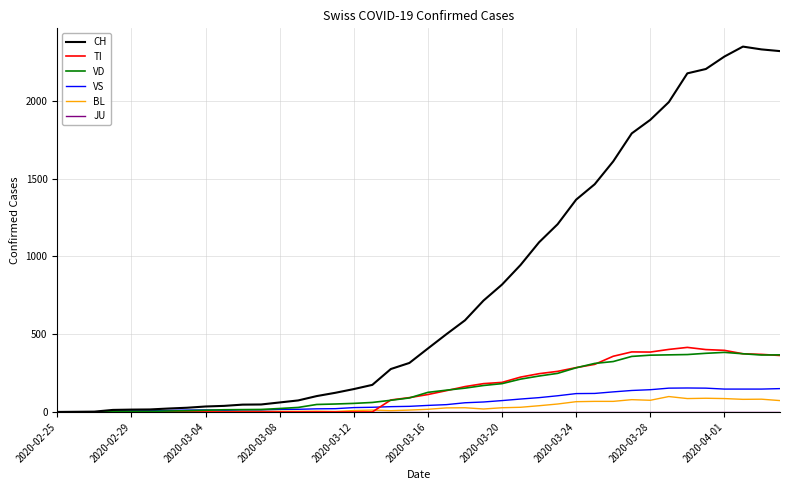

Which series ends up on top after the final intersection of TI and BL?

TI